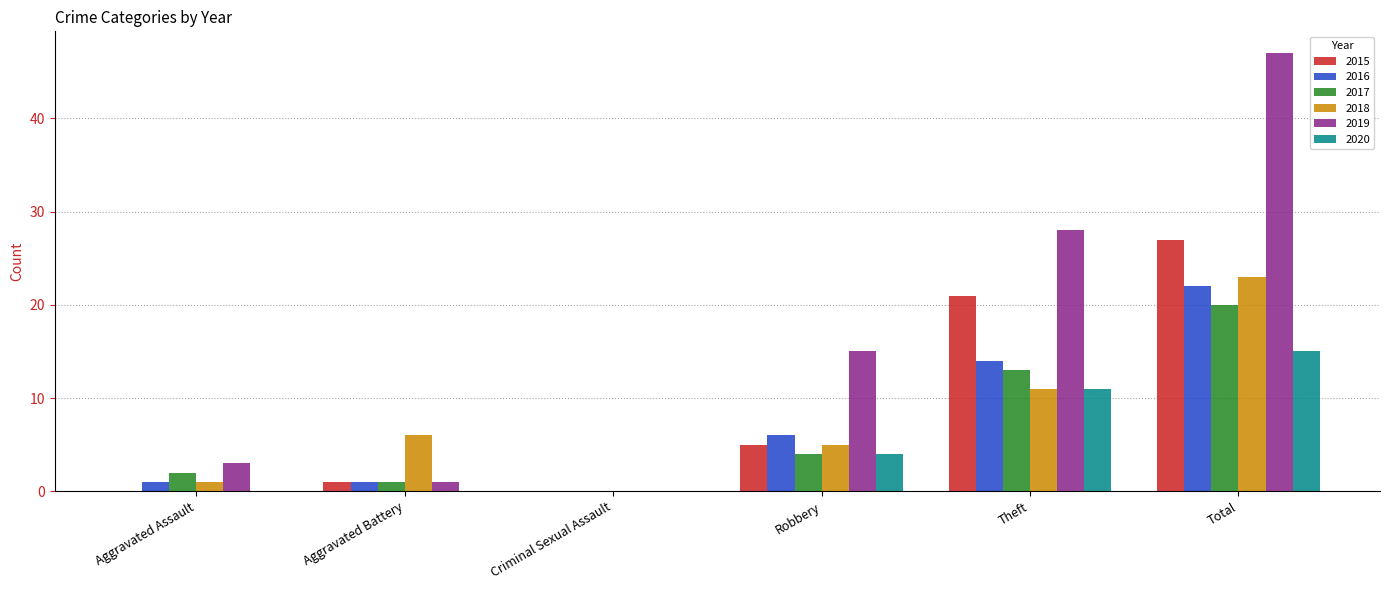

How many categories are shown in the chart?

6